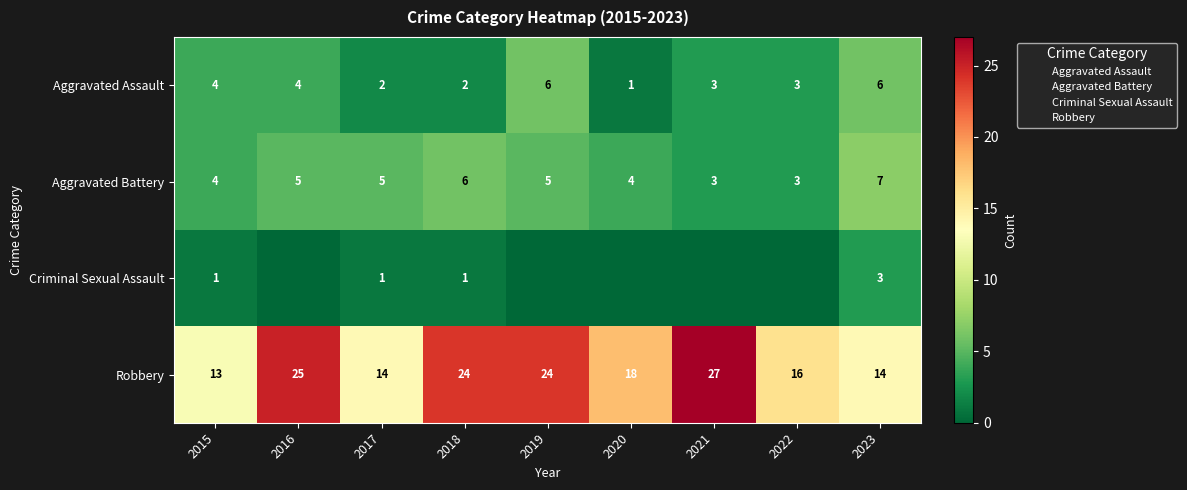

Which category has the highest value across all series?

2021